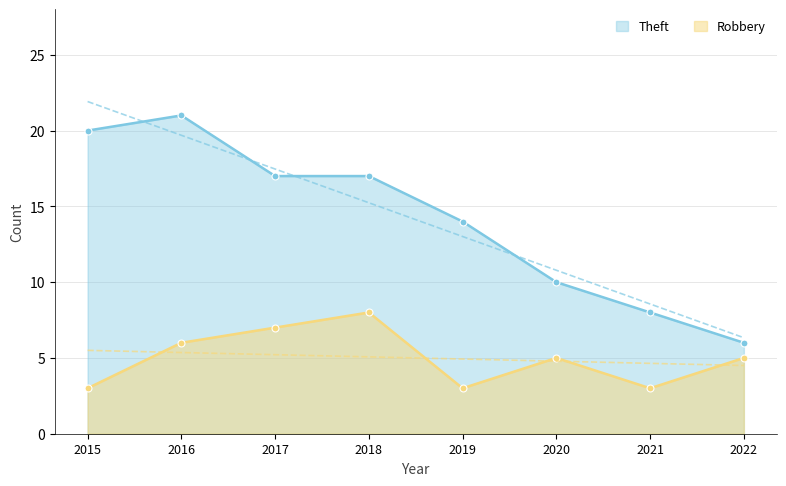

Is it true that Robbery equals 5 at 2022?

True